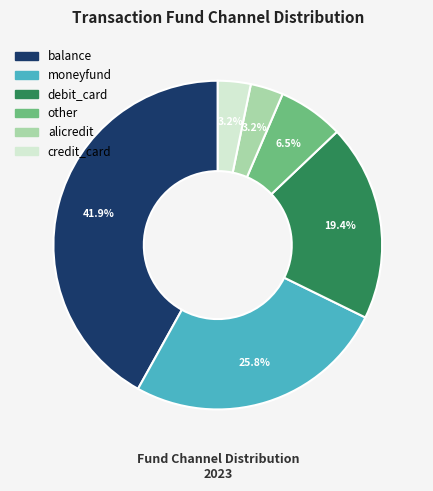

To the nearest percent, what is the combined percentage of moneyfund and balance?

68%